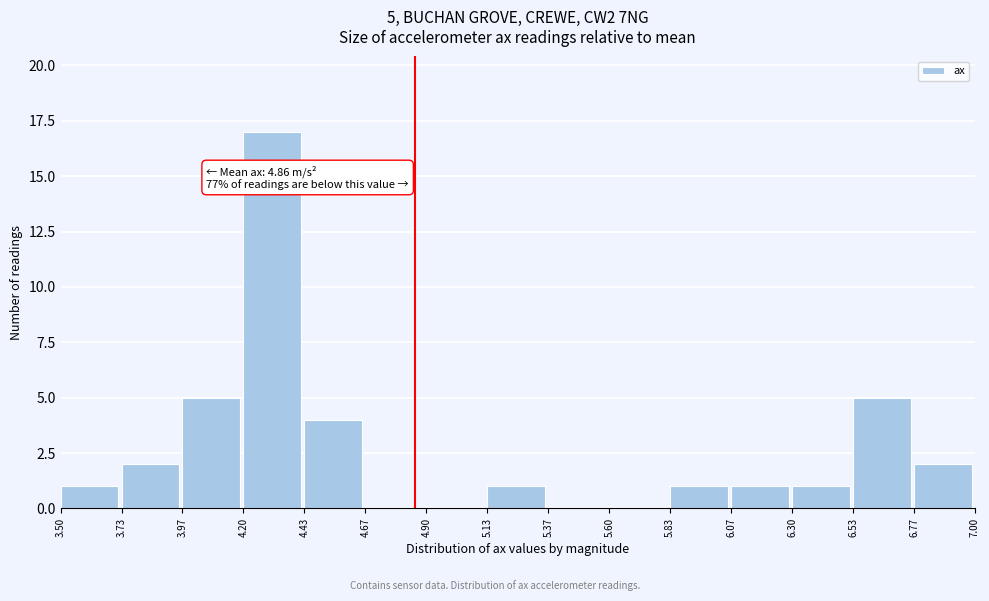

Which range on the x-axis has the tallest bar?

4.20 to 4.43